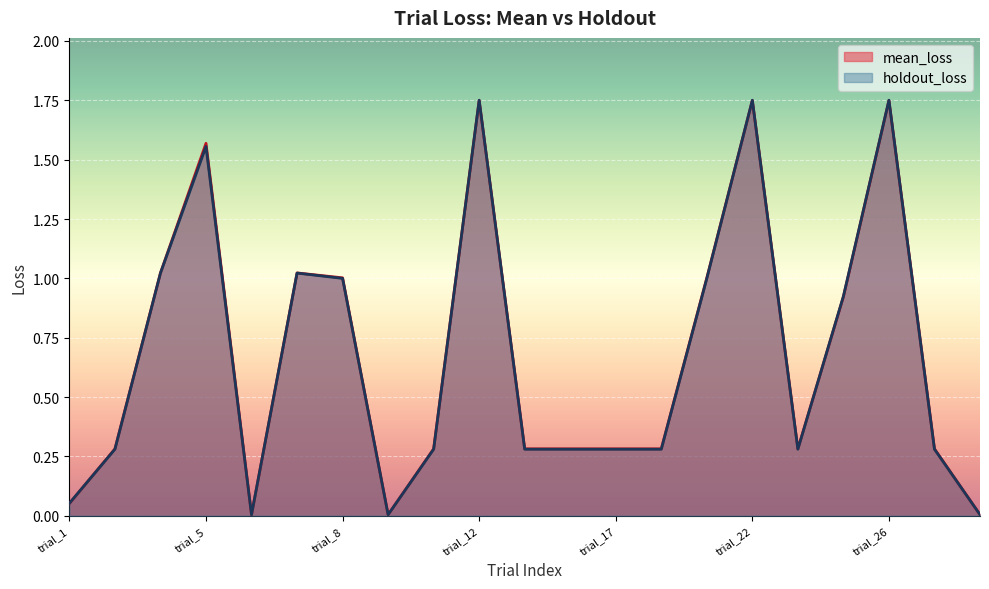

Reading left to right, transcribe all the data shown in this chart.

mean_loss: trial_1=0.1	trial_2=0.3	trial_4=1.0	trial_5=1.6	trial_6=0.0	trial_7=1.0	trial_8=1.0	trial_9=0.0	trial_10=0.3	trial_12=1.7	trial_13=0.3	trial_14=0.3	trial_17=0.3	trial_18=0.3	trial_20=1.0	trial_22=1.7	trial_23=0.3	trial_24=0.9	trial_26=1.7	trial_28=0.3	trial_29=0.0
holdout_loss: trial_1=0.1	trial_2=0.3	trial_4=1.0	trial_5=1.6	trial_6=0.0	trial_7=1.0	trial_8=1.0	trial_9=0.0	trial_10=0.3	trial_12=1.8	trial_13=0.3	trial_14=0.3	trial_17=0.3	trial_18=0.3	trial_20=1.0	trial_22=1.8	trial_23=0.3	trial_24=0.9	trial_26=1.8	trial_28=0.3	trial_29=0.0